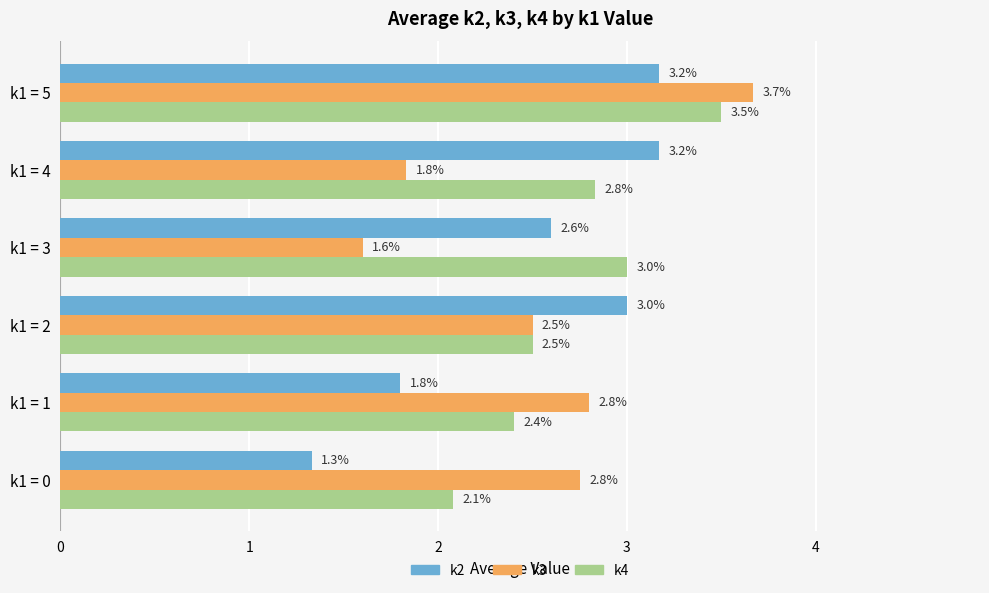

What is the total value across all series at k1 = 1?

7.0